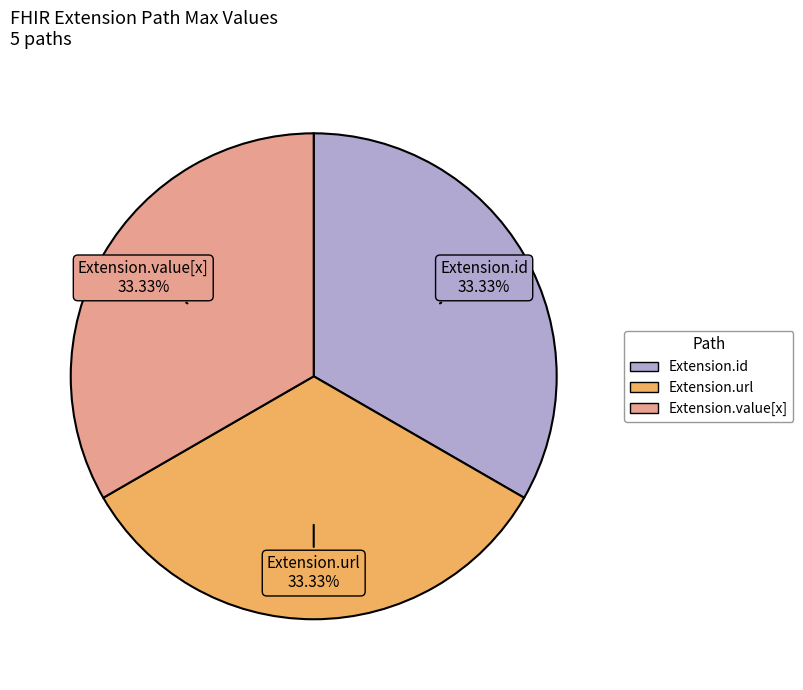

Is there any slice that represents more than half of the pie?

No